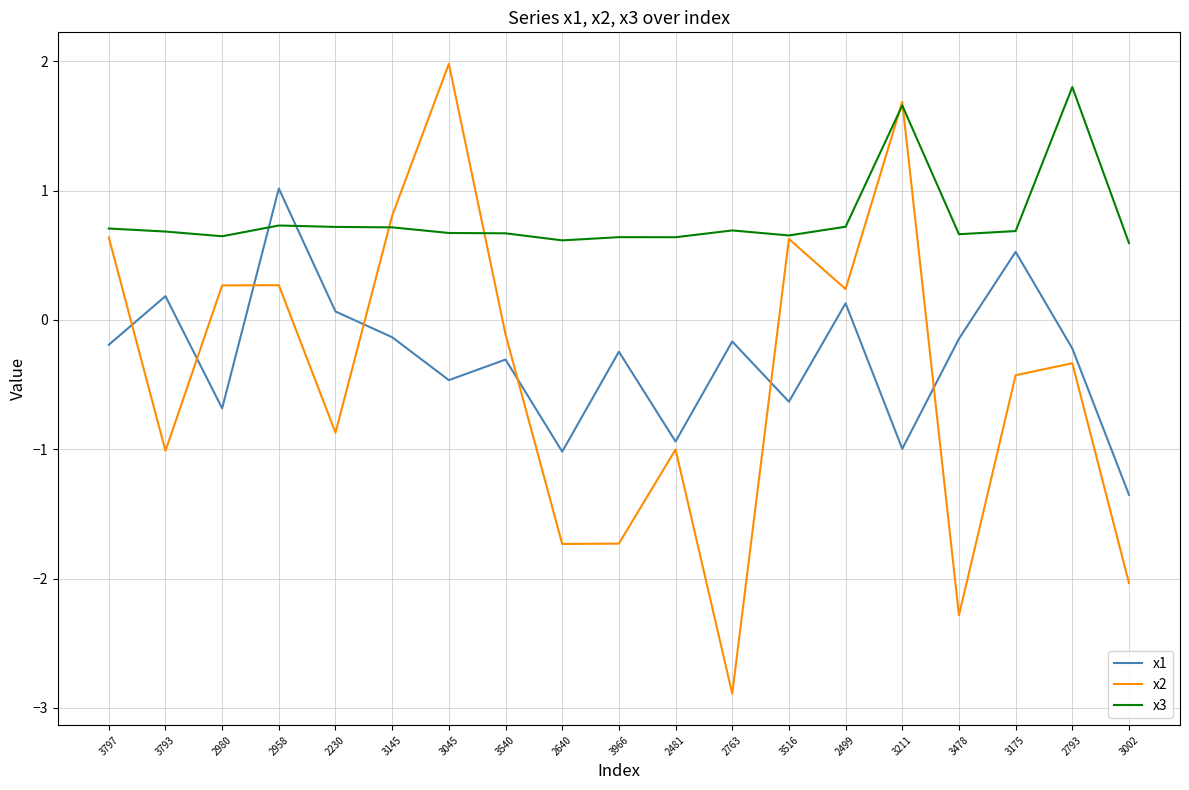

What is the average value of the x3 series?

0.8